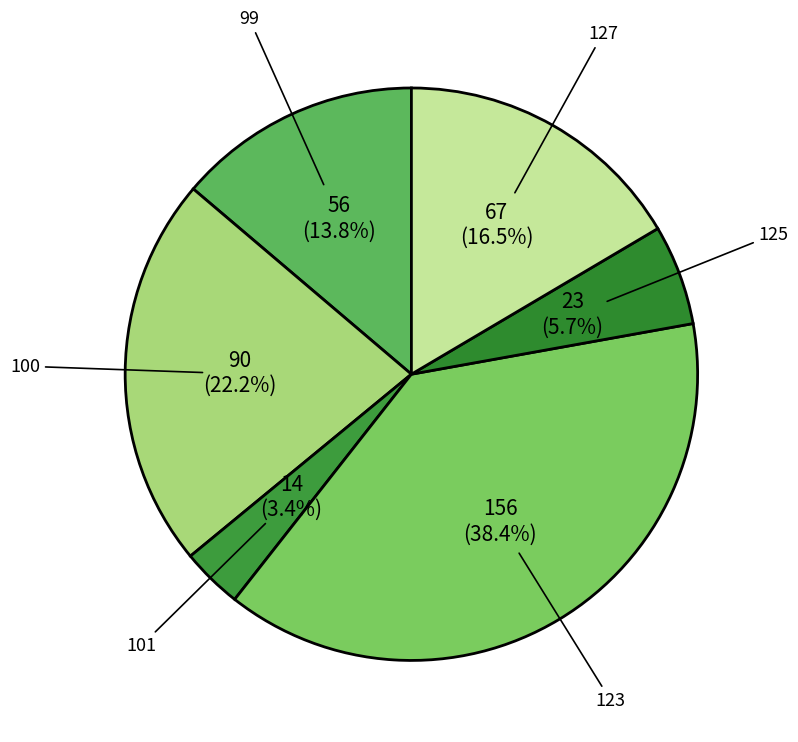

Which slice is the smallest?

101